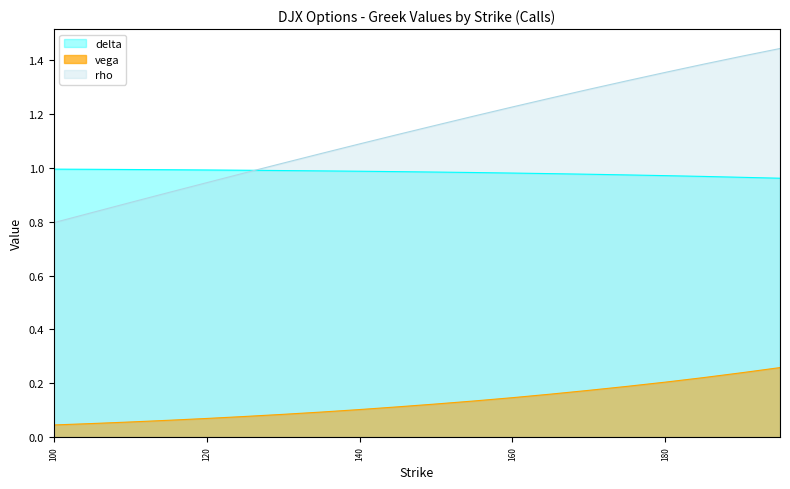

Reading left to right, list all the values displayed in this chart.

delta: 100=1.0	105=1.0	110=1.0	115=1.0	120=1.0	125=1.0	130=1.0	135=1.0	140=1.0	145=1.0	150=1.0	155=1.0	160=1.0	165=1.0	170=1.0	175=1.0	180=1.0	185=1.0	190=1.0	195=1.0
vega: 100=0.0	105=0.0	110=0.1	115=0.1	120=0.1	125=0.1	130=0.1	135=0.1	140=0.1	145=0.1	150=0.1	155=0.1	160=0.1	165=0.2	170=0.2	175=0.2	180=0.2	185=0.2	190=0.2	195=0.3
rho: 100=0.8	105=0.8	110=0.9	115=0.9	120=0.9	125=1.0	130=1.0	135=1.1	140=1.1	145=1.1	150=1.2	155=1.2	160=1.2	165=1.3	170=1.3	175=1.3	180=1.4	185=1.4	190=1.4	195=1.4